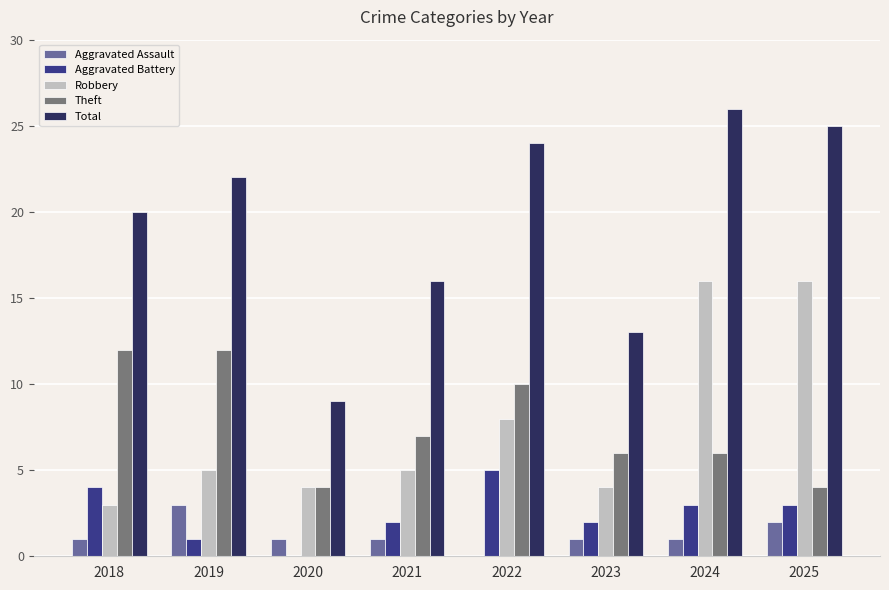

Count the Theft values in the range 6 to 12.

6